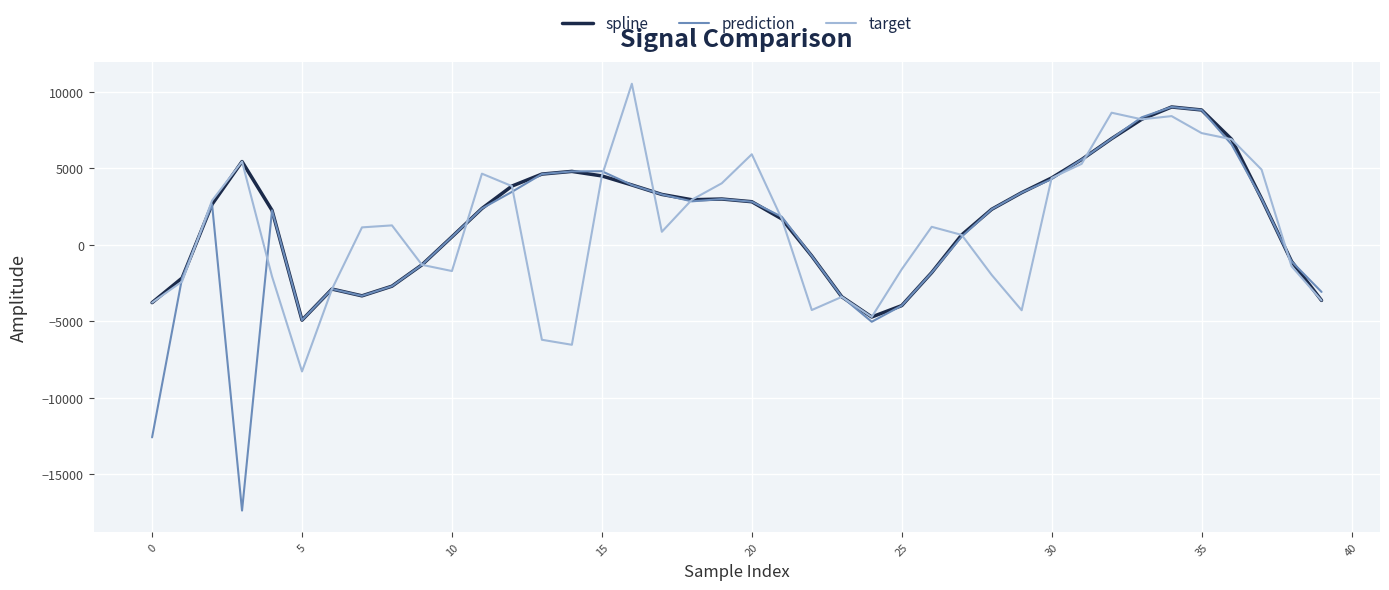

What is the highest value of the prediction series?

9001.9